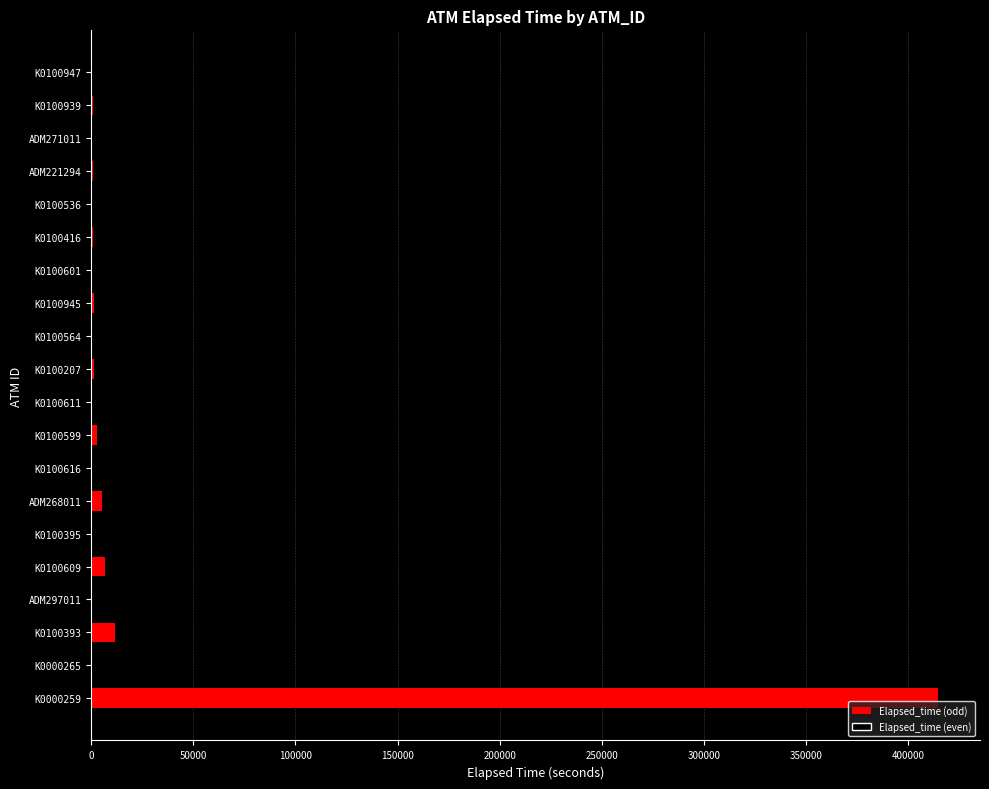

Are the bars grouped side by side (vs. stacked)?

No